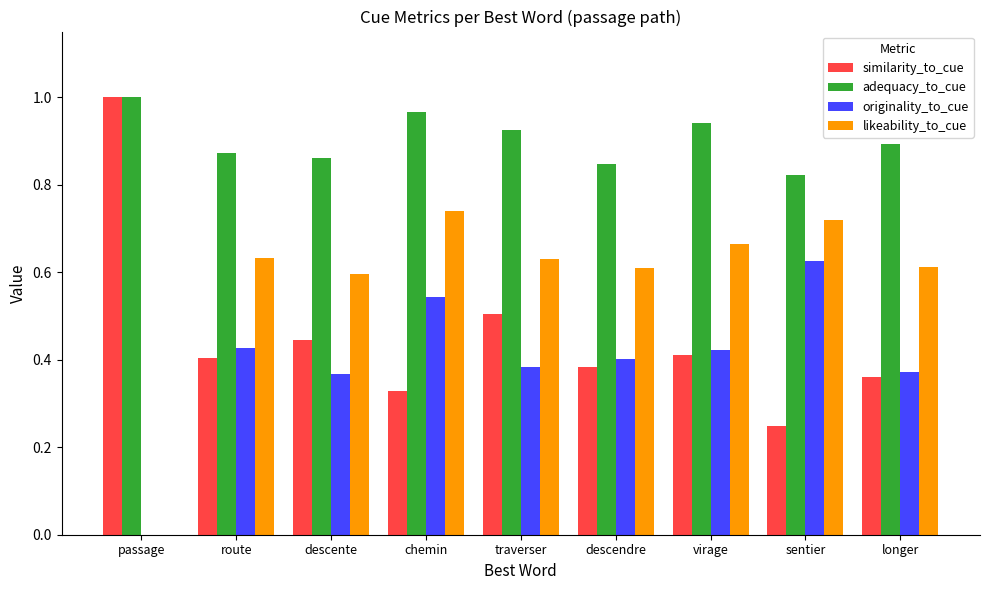

At which label does similarity_to_cue reach its peak?

passage